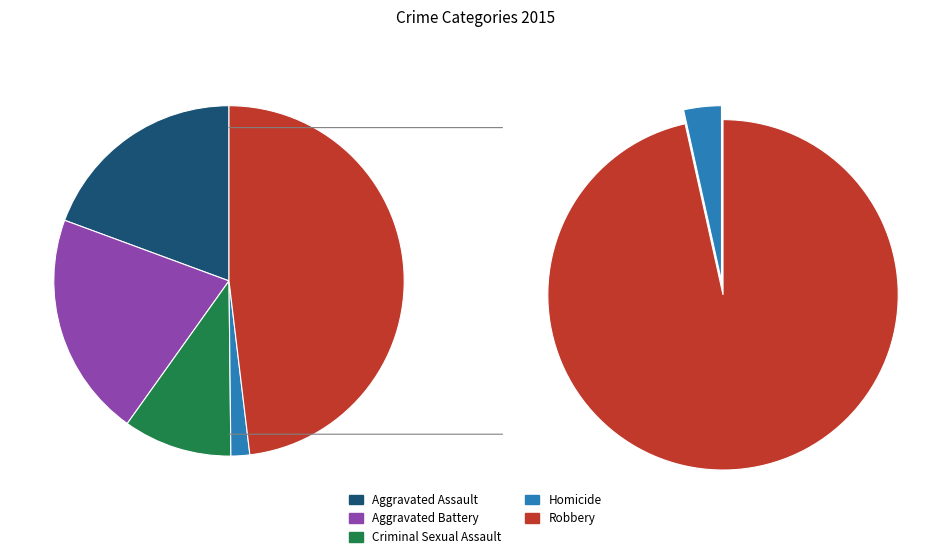

Which has a higher value, Aggravated Battery or Homicide?

Aggravated Battery